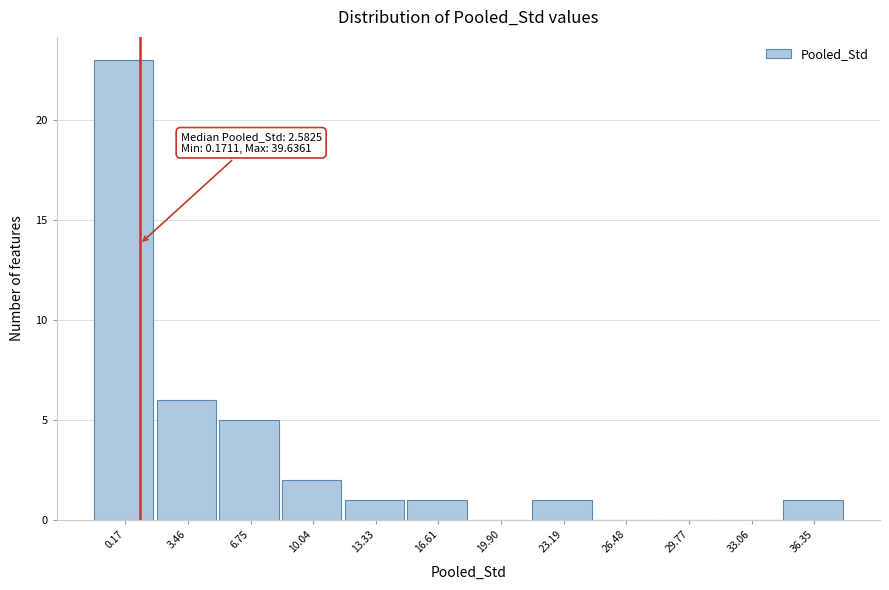

Reading right to left, extract all data points from this chart.

36.35=1	33.06=0	29.77=0	26.48=0	23.19=1	19.90=0	16.61=1	13.33=1	10.04=2	6.75=5	3.46=6	0.17=23